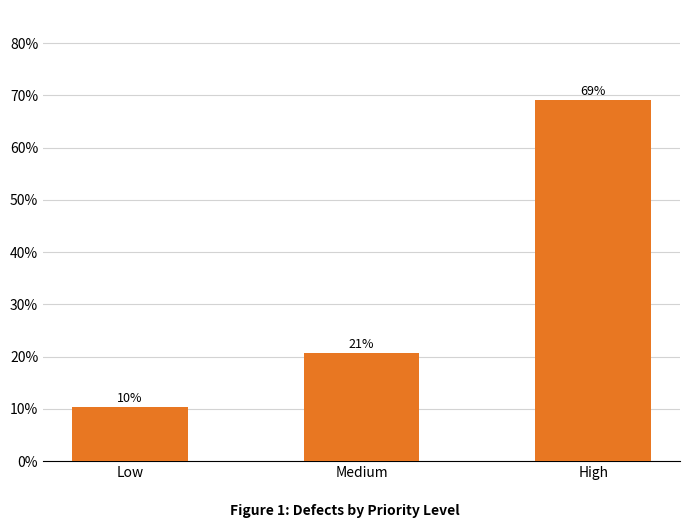

Does the chart contain any negative values?

No